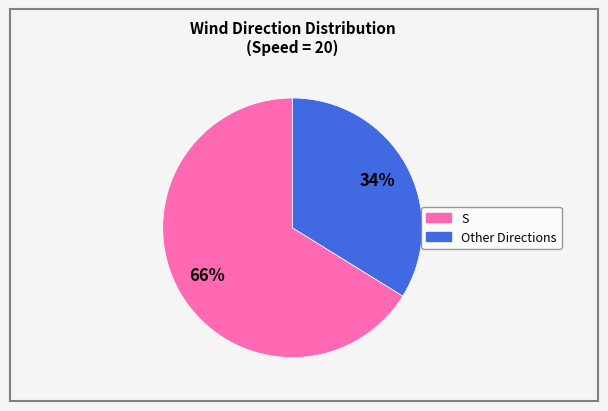

How many segments does this pie chart have?

2